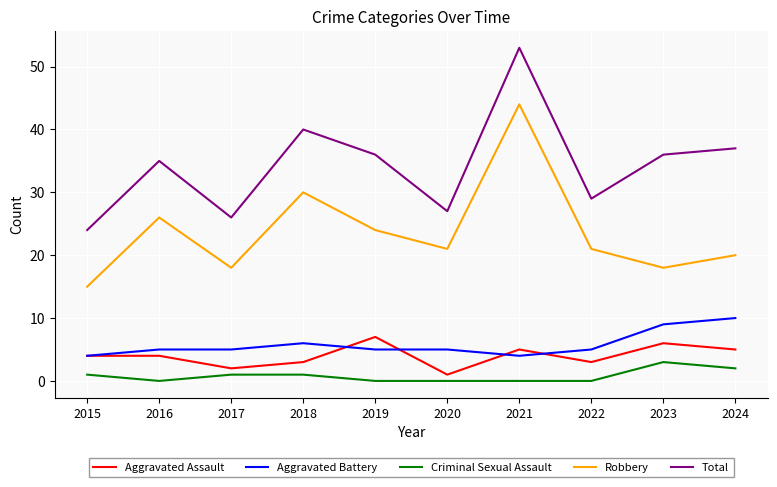

Reading right to left, extract all data points from this chart.

Aggravated Assault: 2024=5	2023=6	2022=3	2021=5	2020=1	2019=7	2018=3	2017=2	2016=4	2015=4
Aggravated Battery: 2024=10	2023=9	2022=5	2021=4	2020=5	2019=5	2018=6	2017=5	2016=5	2015=4
Criminal Sexual Assault: 2024=2	2023=3	2022=0	2021=0	2020=0	2019=0	2018=1	2017=1	2016=0	2015=1
Robbery: 2024=20	2023=18	2022=21	2021=44	2020=21	2019=24	2018=30	2017=18	2016=26	2015=15
Total: 2024=37	2023=36	2022=29	2021=53	2020=27	2019=36	2018=40	2017=26	2016=35	2015=24